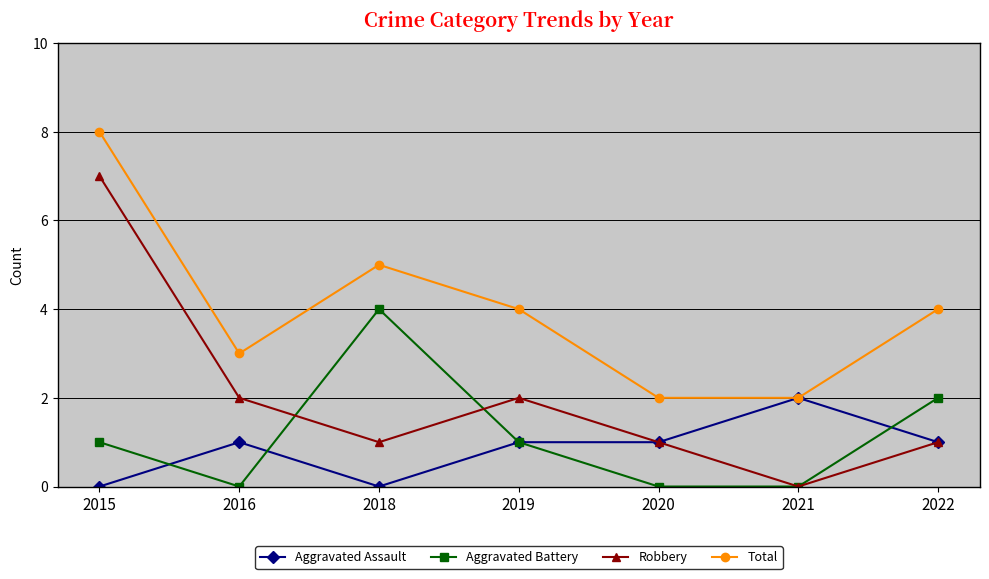

Reading left to right, what are all the values shown in this chart?

Aggravated Assault: 2015=0	2016=1	2018=0	2019=1	2020=1	2021=2	2022=1
Aggravated Battery: 2015=1	2016=0	2018=4	2019=1	2020=0	2021=0	2022=2
Robbery: 2015=7	2016=2	2018=1	2019=2	2020=1	2021=0	2022=1
Total: 2015=8	2016=3	2018=5	2019=4	2020=2	2021=2	2022=4